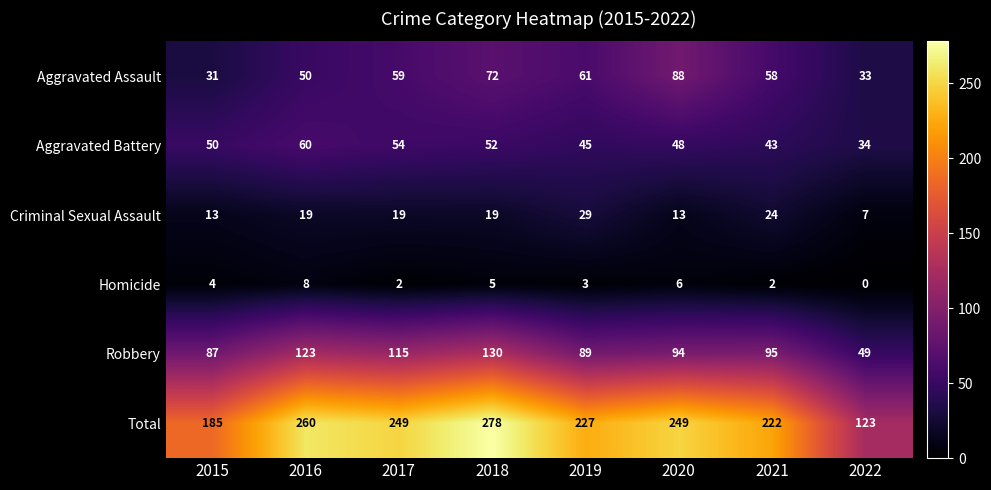

What is the total value across all series at 2015?

370